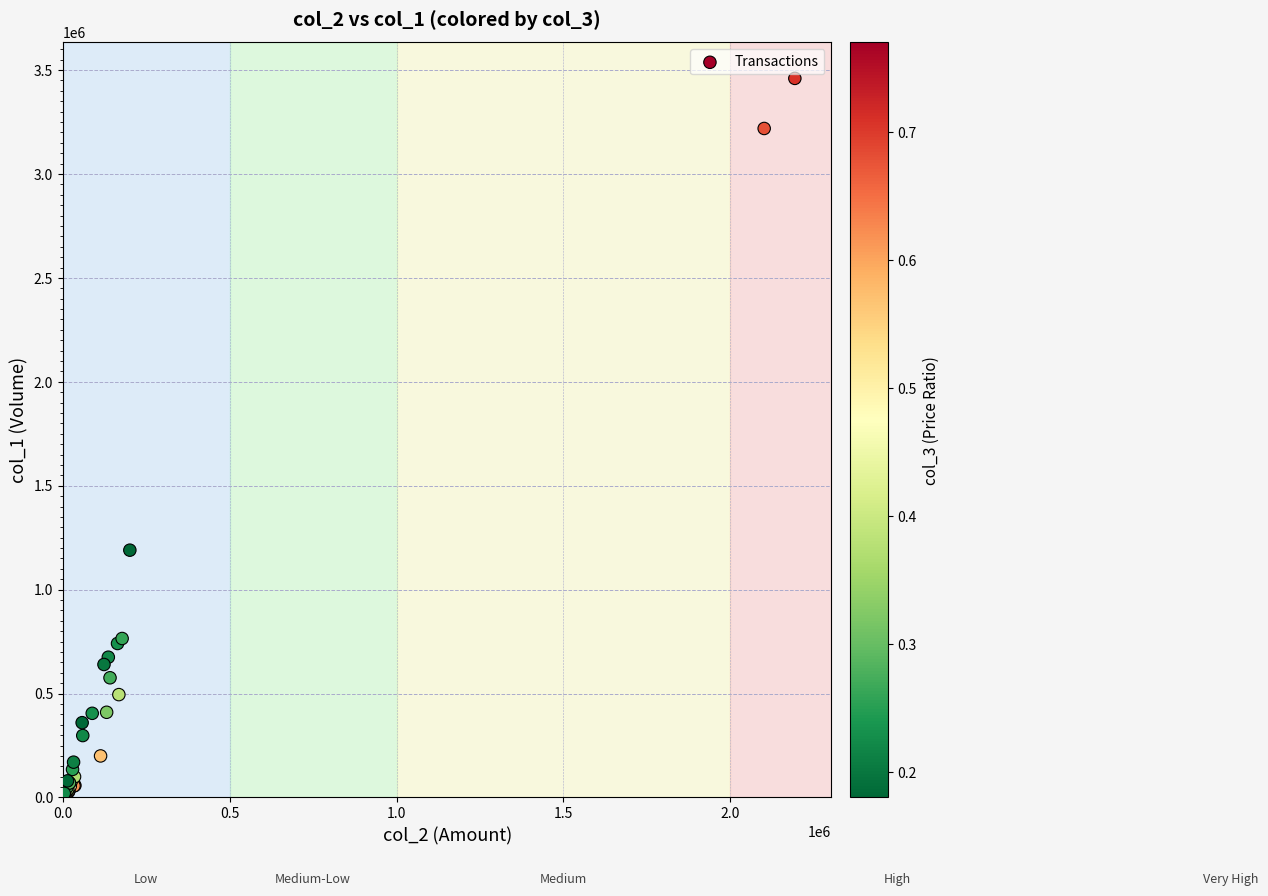

What Y value in the scatter plot is closest to 1731500?

1190000